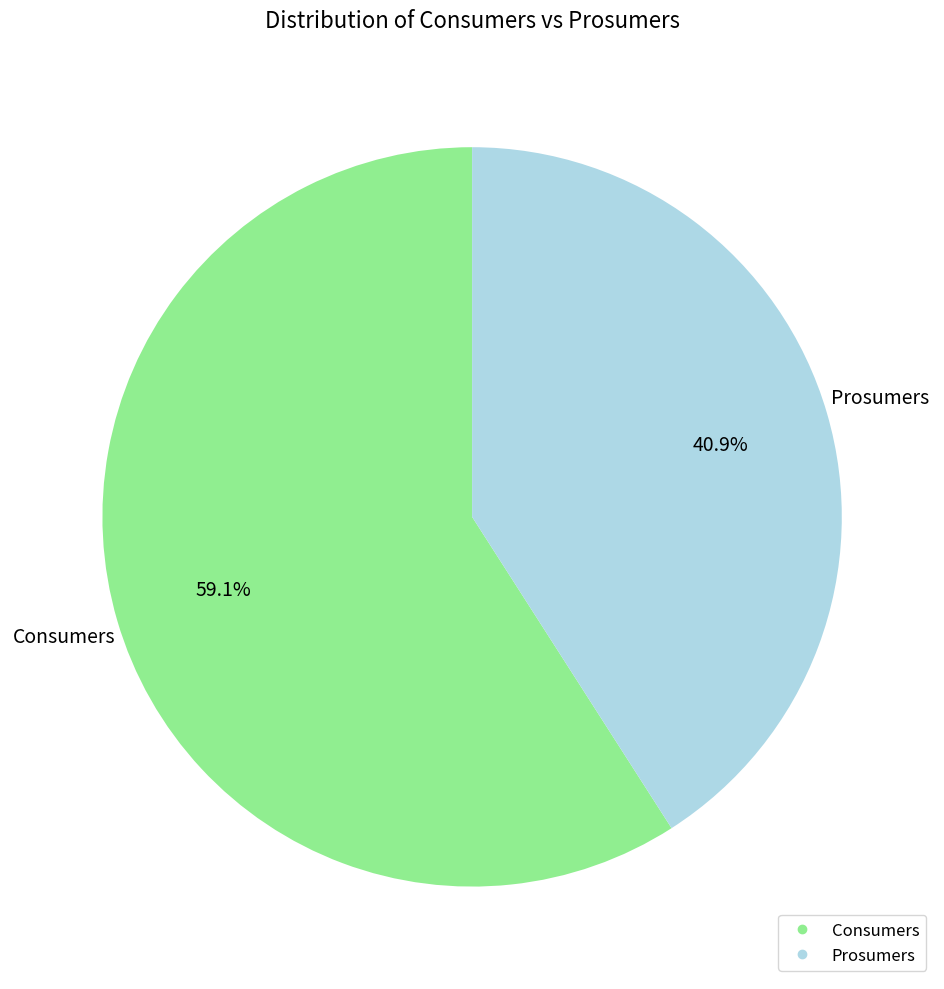

Which category has the biggest portion of the pie?

Consumers